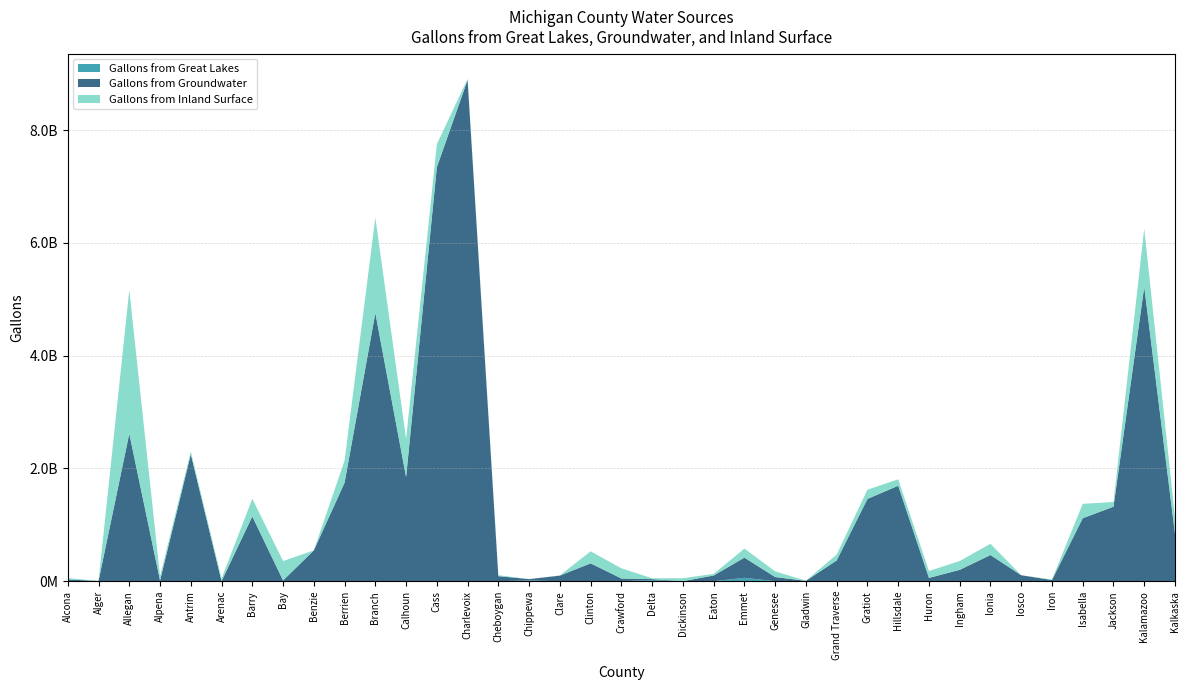

Reading right to left, what are all the values shown in this chart?

Gallons from Great Lakes: 0	0	0	0	0	0	0	0	2826000	0	0	0	0	0	60422787	0	0	19642000	0	0	0	12500000	0	0	0	0	0	1680000	0	0	0	0	0	0	0	0	0
Gallons from Groundwater: 841795524	5220996425	1321263900	1117561761	21496000	106092500	464849653	201469847	56267642	1693634136	1459201595	369006499	6727000	74045150	358105513	101510964	837000	17270127	48524000	317336860	99620807	24773598	90028030	8891915435	7344485721	1848280654	4756822521	1745738176	547085350	13650606	1149606991	2026098	2251834204	12822223	2617978616	4401000	32367295
Gallons from Inland Surface: 285173969	1036240816	84661260	255110405	9138996	0	198748644	156654106	121609200	114402354	164024270	104019529	2541270	99928738	160519136	28341686	53194000	15331259	180500000	212844134	3148425	0	17779138	19412000	407945573	675635619	1694019206	392457721	0	344476556	314239813	46080502	50048034	77194309	2549877327	0	23041983